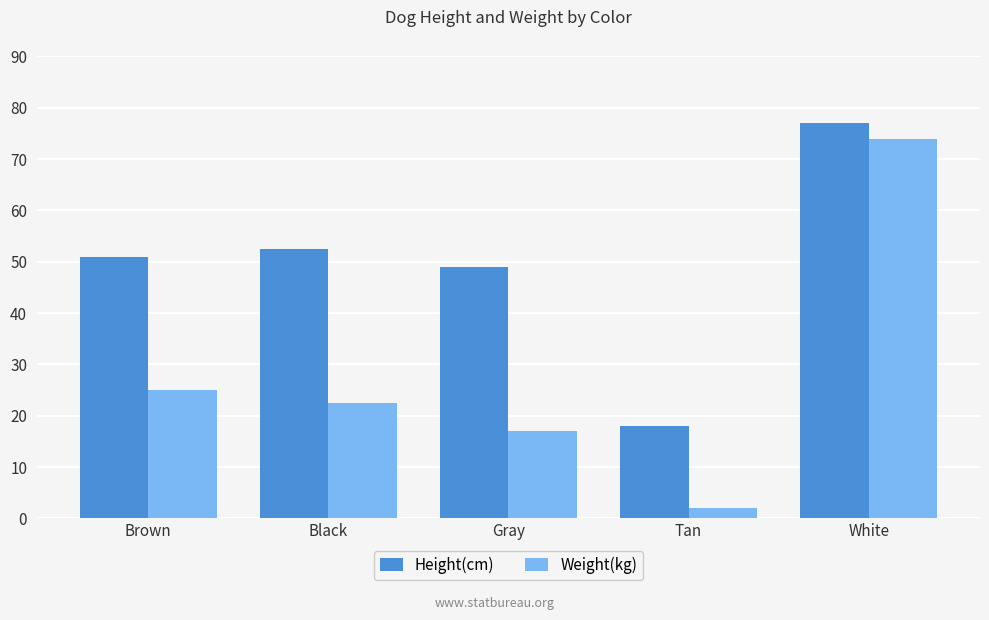

What is the value of the Weight(kg) bar at the 5th from the left?

74.0